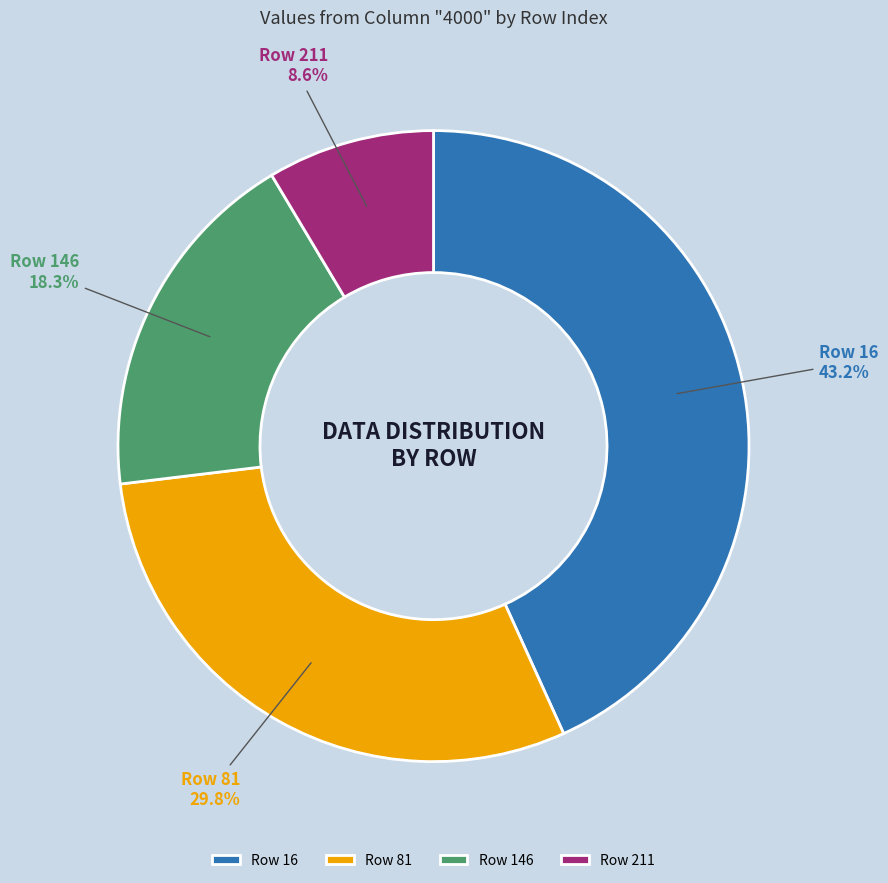

What is the total percentage of Row 81 and Row 16?

73.1%